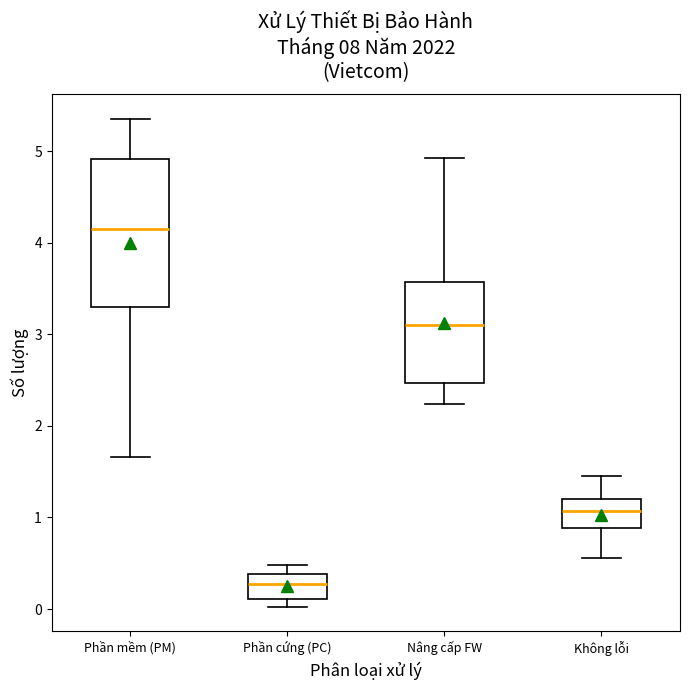

Reading left to right, read every box against the y-axis: the position of its median line, the range the box covers, and the ends of its whiskers. The values are not printed on the chart, so give them approximately, as read against the axis.

Phần mềm (PM): median 4.2, box 3.3 to 4.9, whiskers 1.7 to 5.4
Phần cứng (PC): median 0.3, box 0.1 to 0.4, whiskers 0.0 to 0.5
Nâng cấp FW: median 3.1, box 2.5 to 3.6, whiskers 2.2 to 4.9
Không lỗi: median 1.1, box 0.9 to 1.2, whiskers 0.6 to 1.4